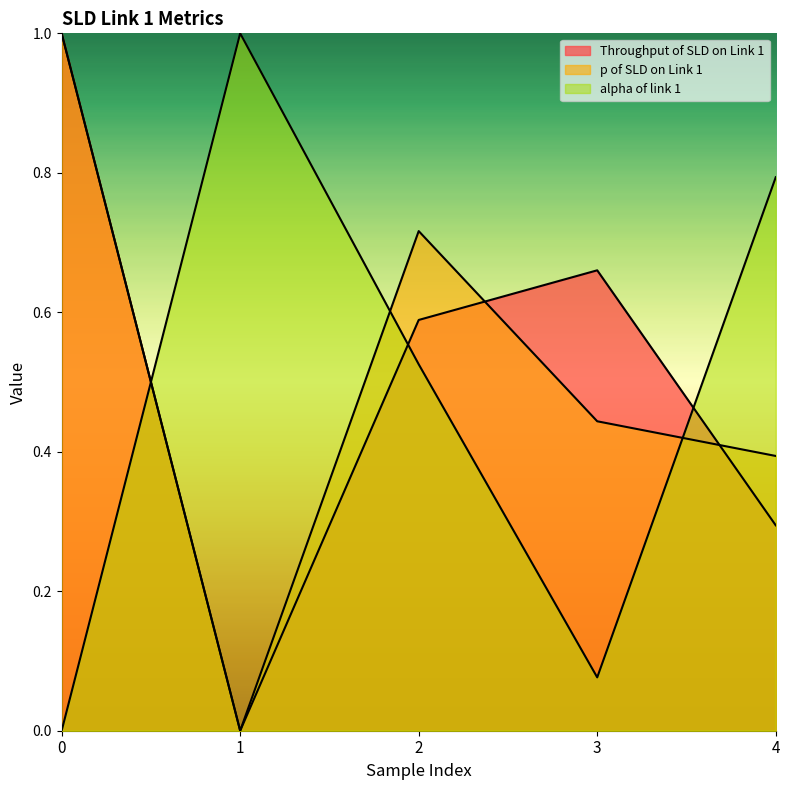

How many interior local valleys does the alpha of link 1 series have?

1